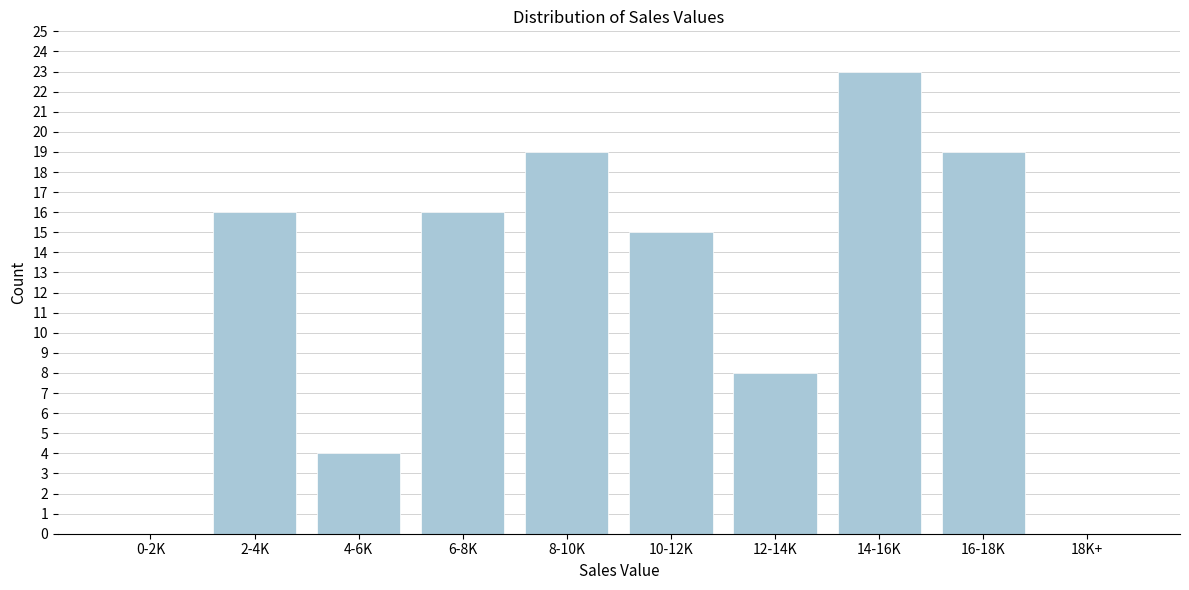

Reading right to left, extract all data points from this chart.

18K+=0	16-18K=19	14-16K=23	12-14K=8	10-12K=15	8-10K=19	6-8K=16	4-6K=4	2-4K=16	0-2K=0